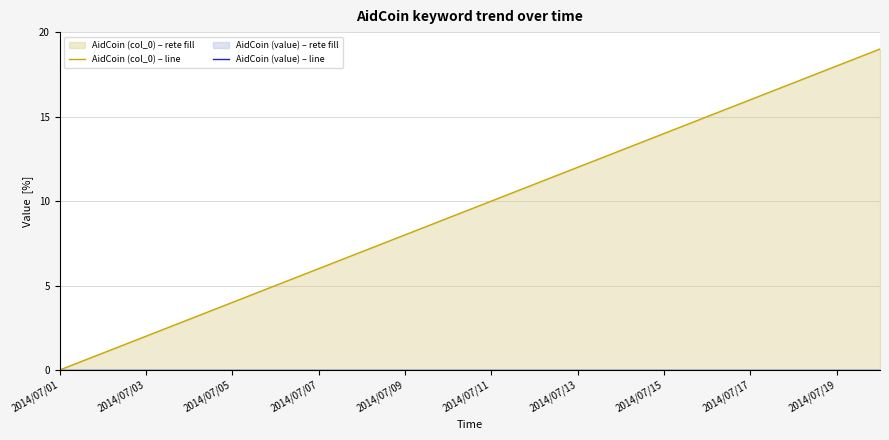

Reading left to right, transcribe all the data shown in this chart.

AidCoin (col_0) – line: 0	1	2	3	4	5	6	7	8	9	10	11	12	13	14	15	16	17	18	19
AidCoin (value) – line: 0	0	0	0	0	0	0	0	0	0	0	0	0	0	0	0	0	0	0	0